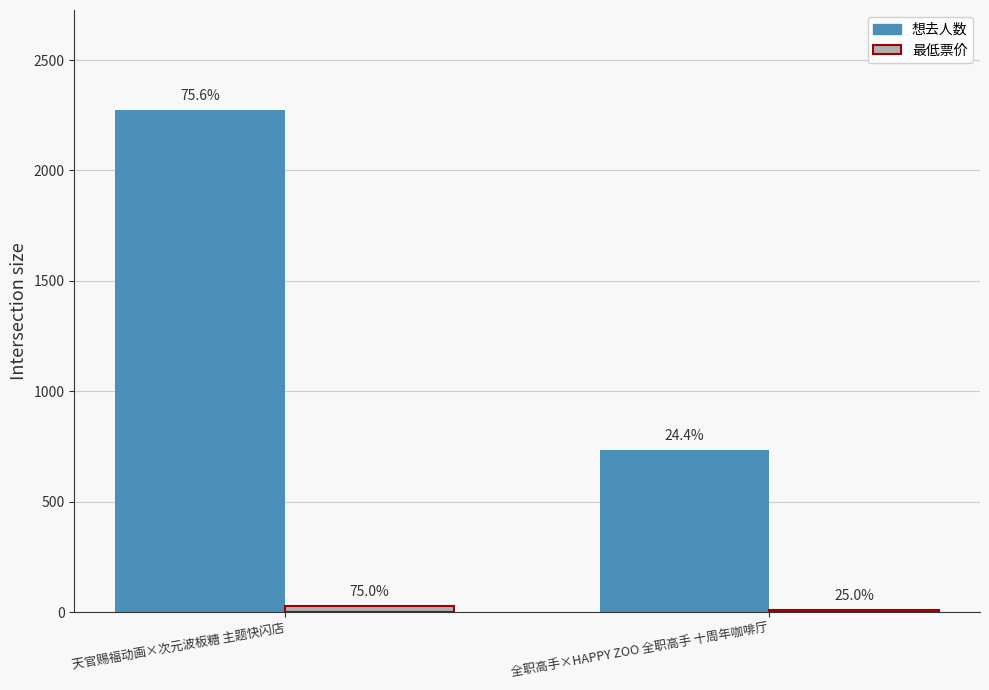

What is the spread (max minus min) of values at 天官赐福动画×次元波板糖 主题快闪店?

2242